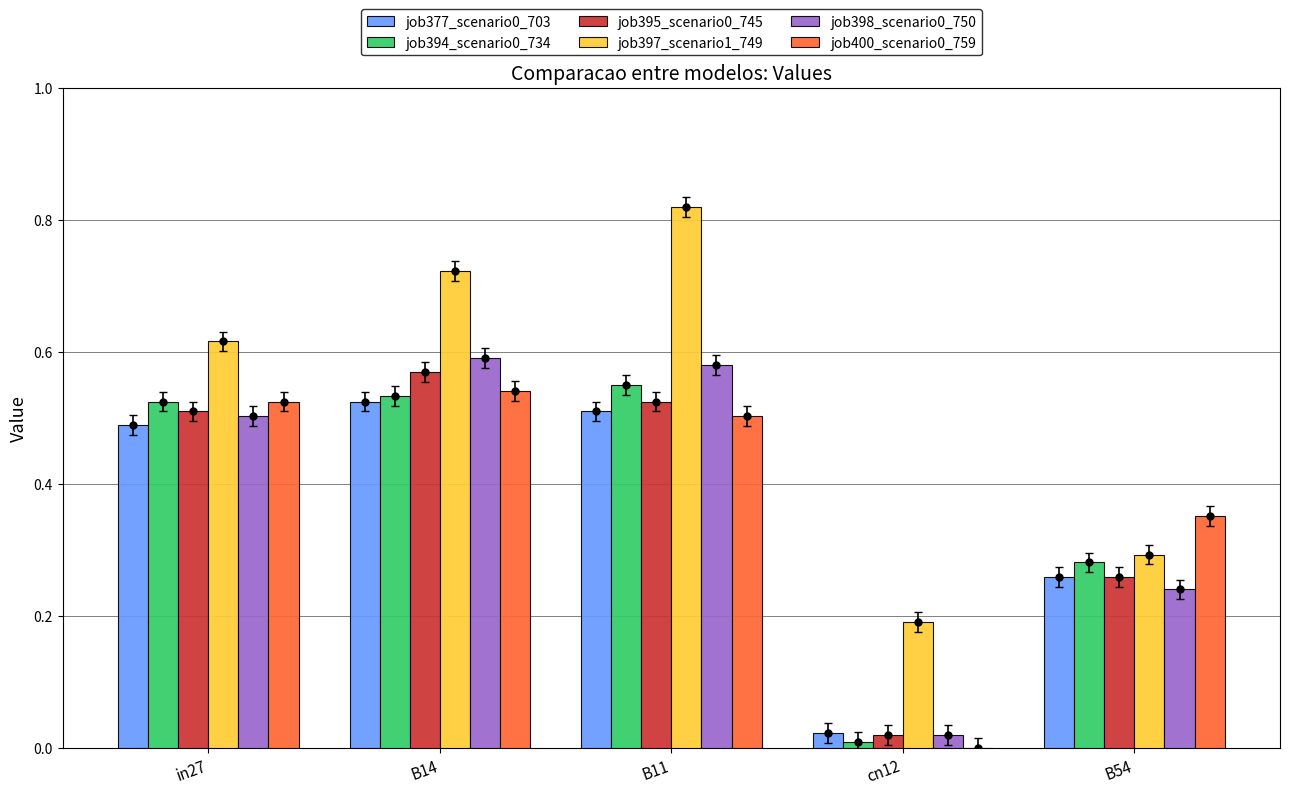

What is the average value of the job400_scenario0_759 series?

0.4